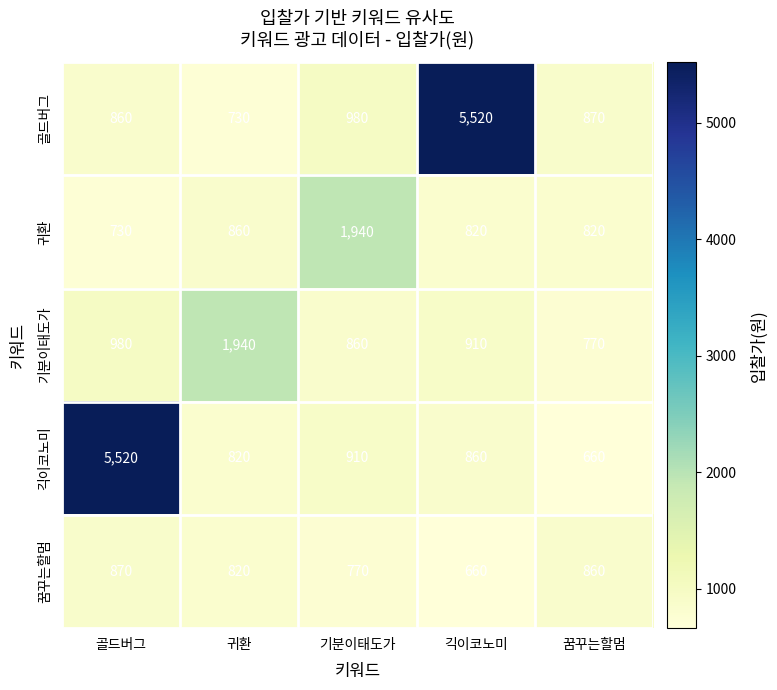

What is the sum of the 꿈꾸는할멈 values at 귀환 and 골드버그?

1690